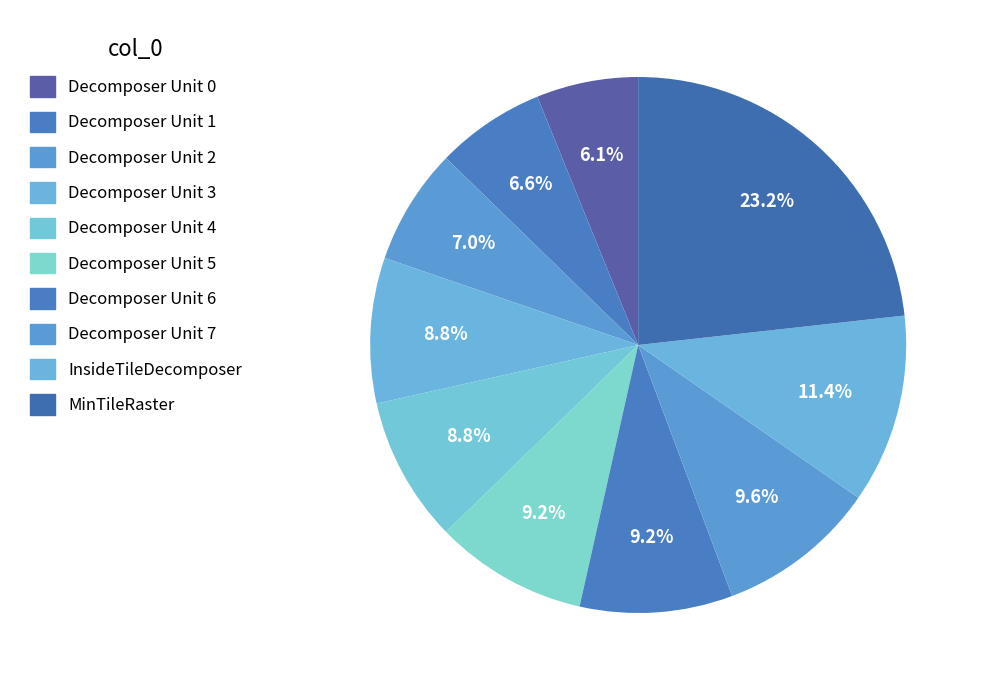

How many segments does this pie chart have?

10